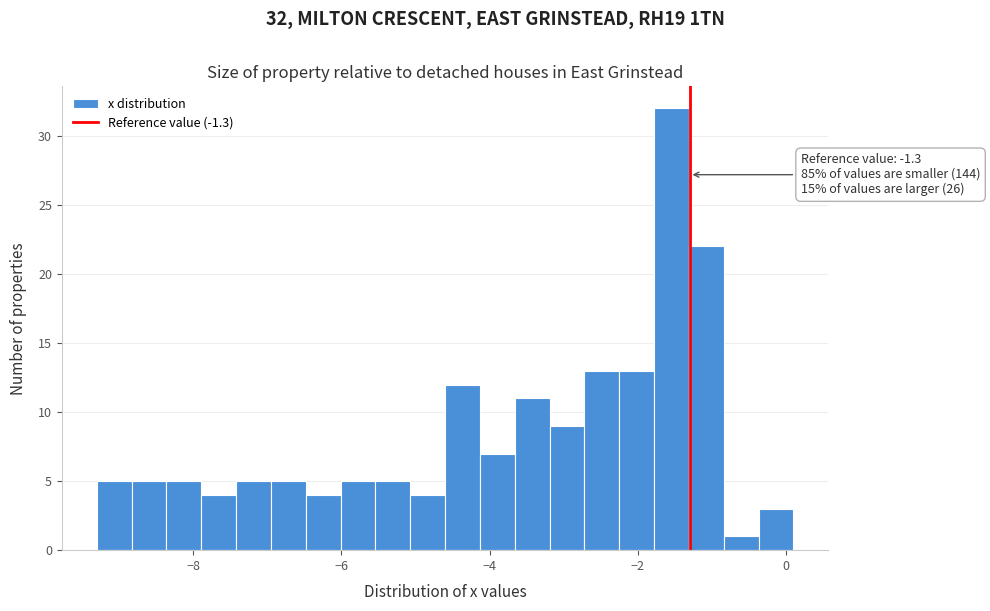

Around what value on the x-axis is the tallest bar? Give the approximate position of its centre, as read against the axis.

-1.6